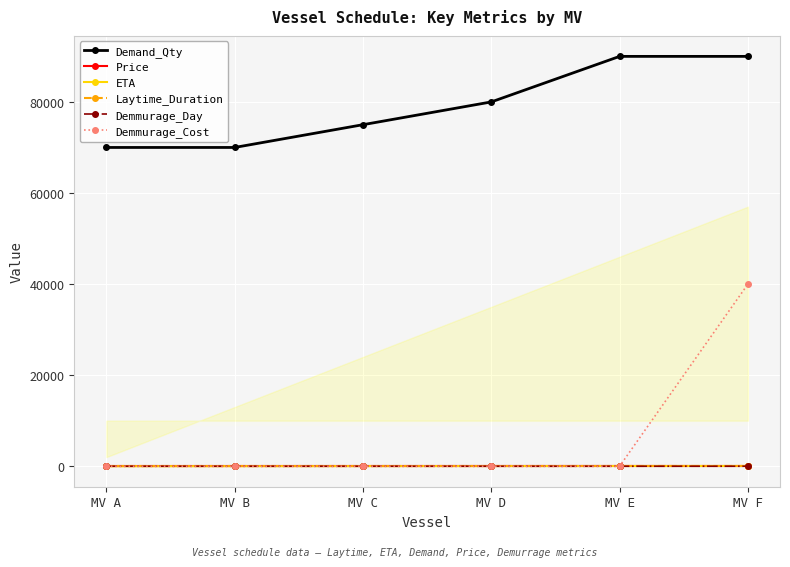

How many values in the ETA series are below 35?

3